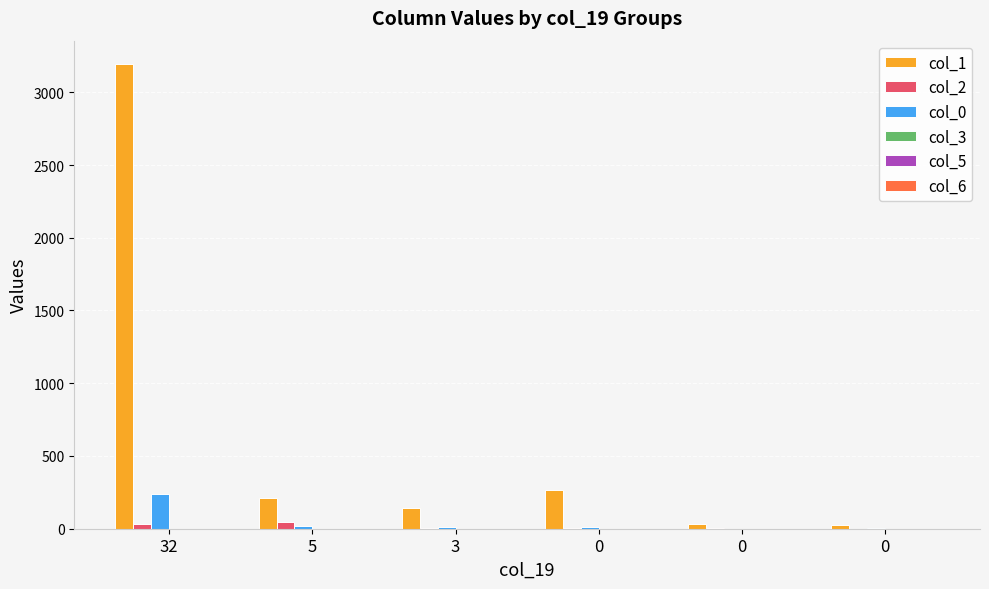

Which has a higher value, 32 or 0?

32